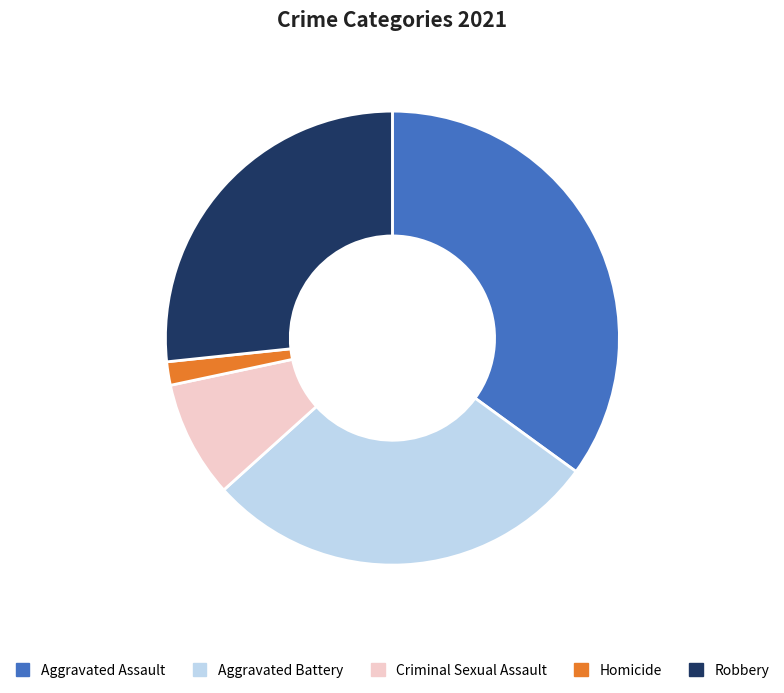

Which slice is the largest?

Aggravated Assault